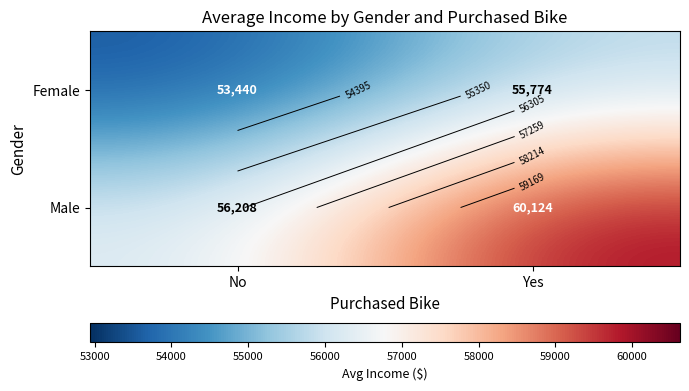

What is the difference between the Female values at No and Yes?

2334.1